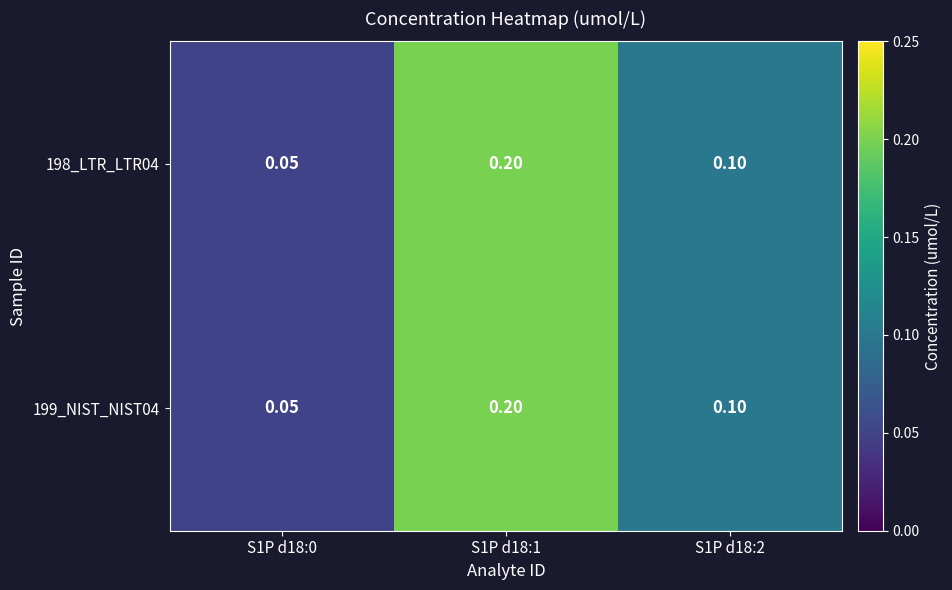

What is the total value across all series at S1P d18:1?

0.4